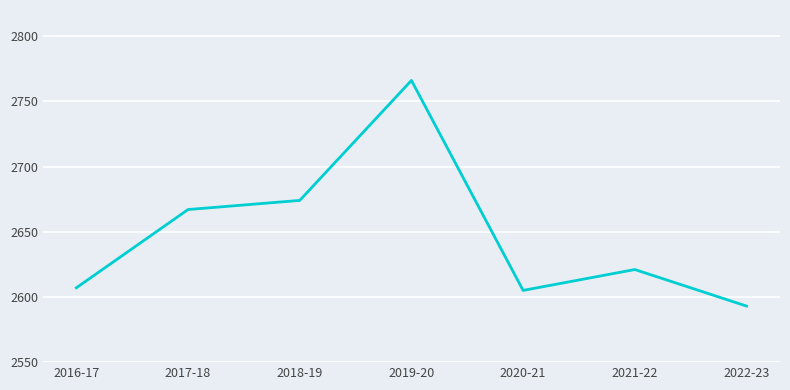

The value at 2018-19 is 594. True or false?

False